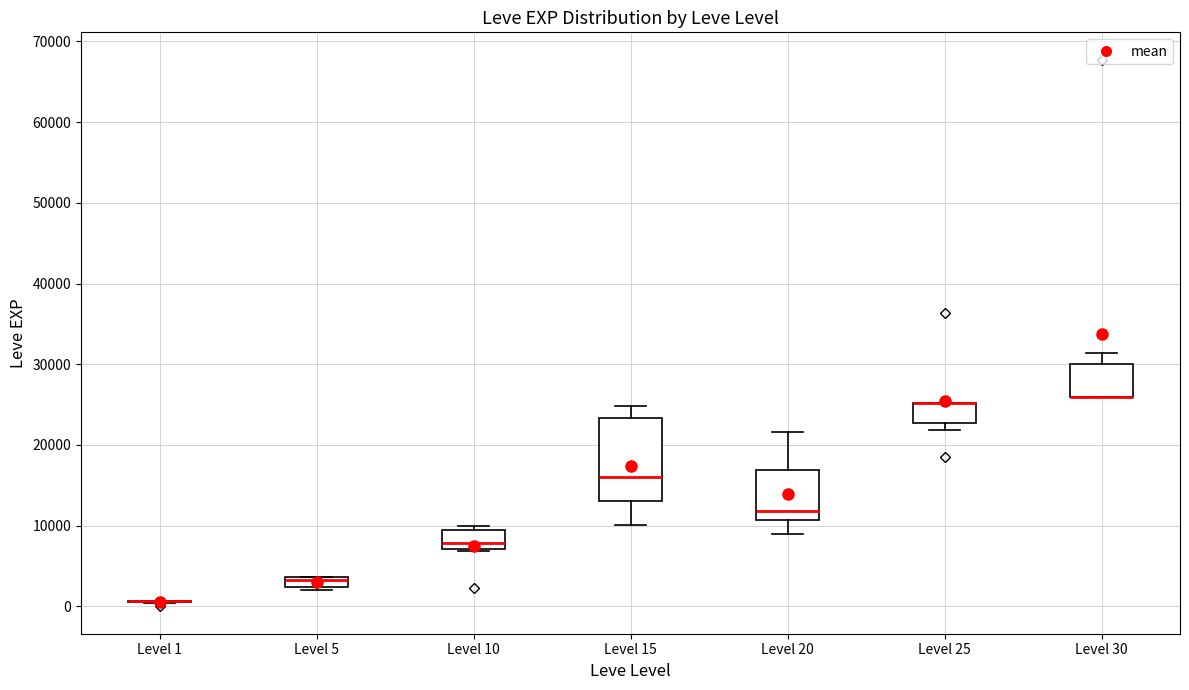

Where is the lower edge of the box for Level 15 on the y-axis? The values are not printed on the chart, so give them approximately, as read against the axis.

13000